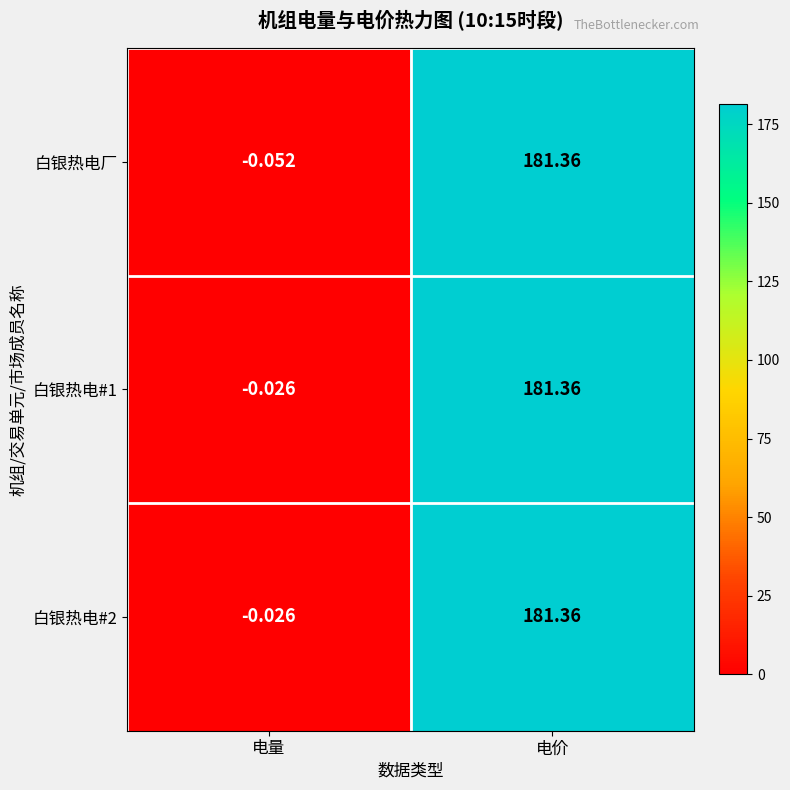

Where does the 白银热电厂 series first go above 181?

电价